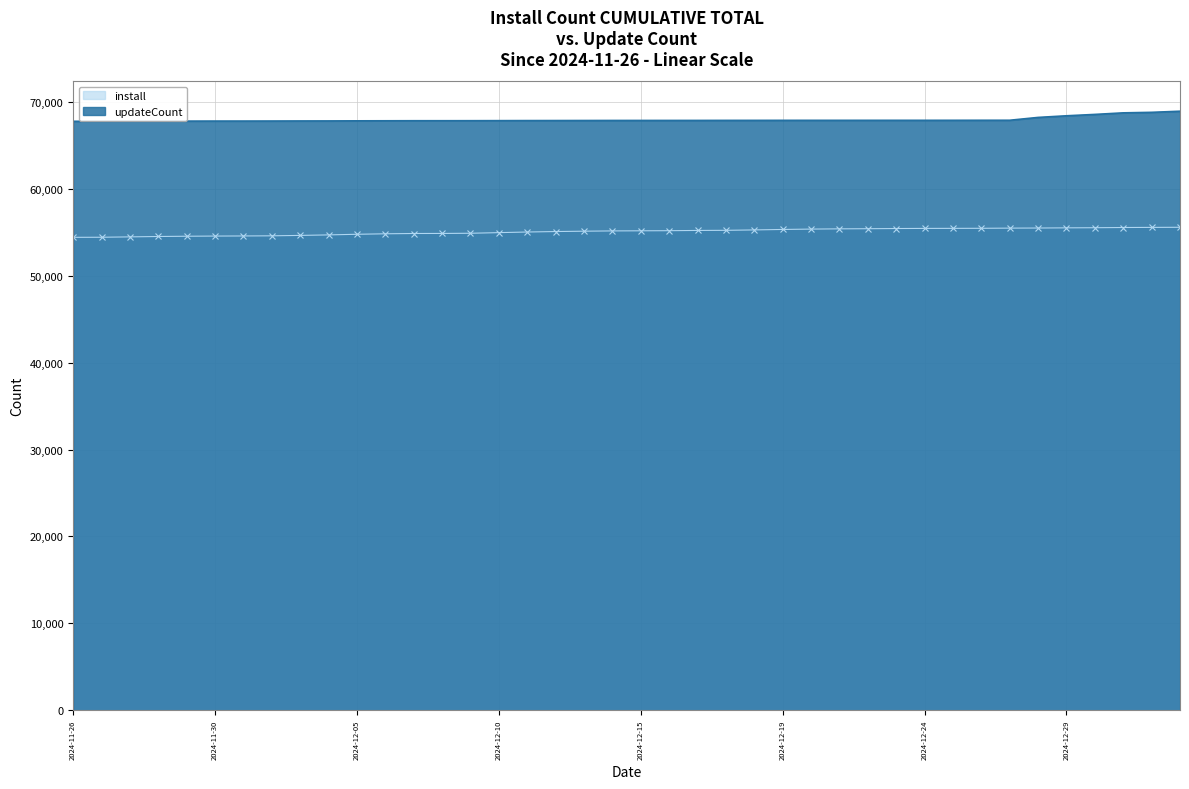

What are all the series names shown in the legend?

install, updateCount